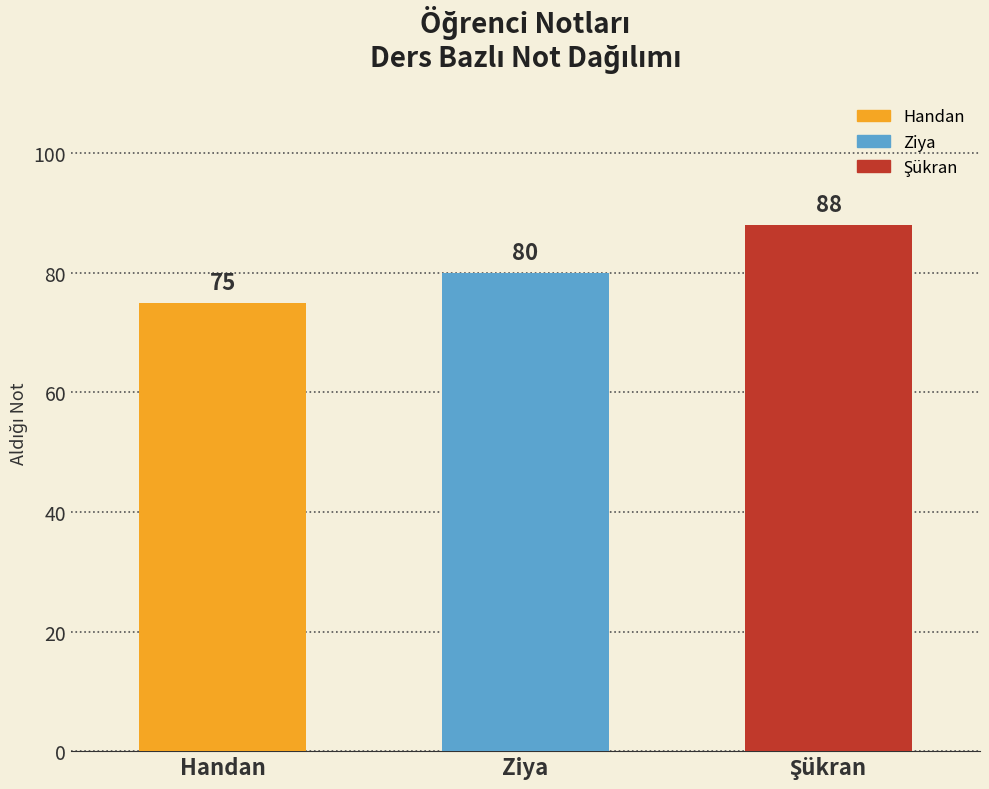

How many values are between 75 and 88?

3